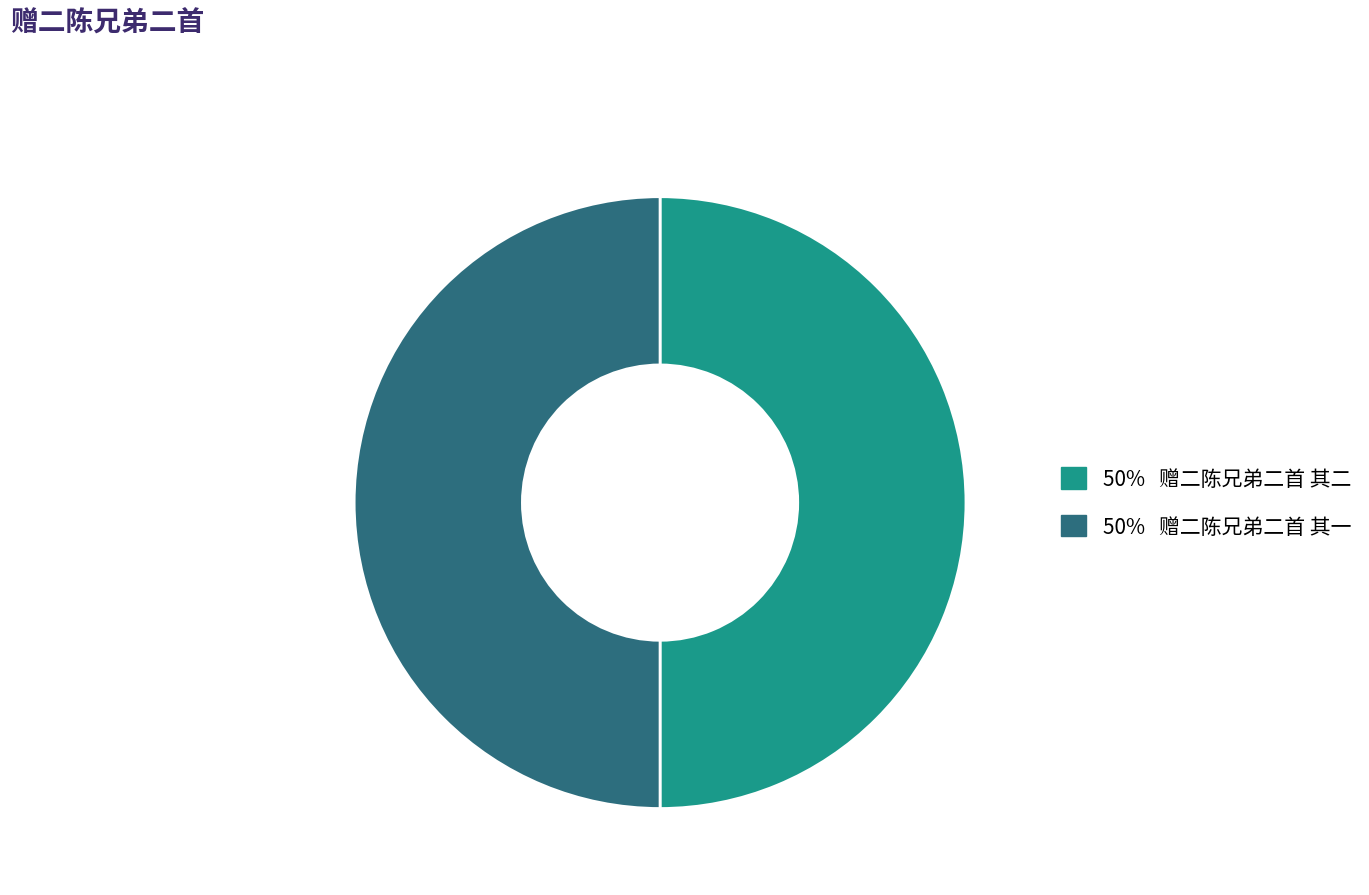

Is the sum of 50% 赠二陈兄弟二首 其一 and 50% 赠二陈兄弟二首 其二 greater than half?

Yes